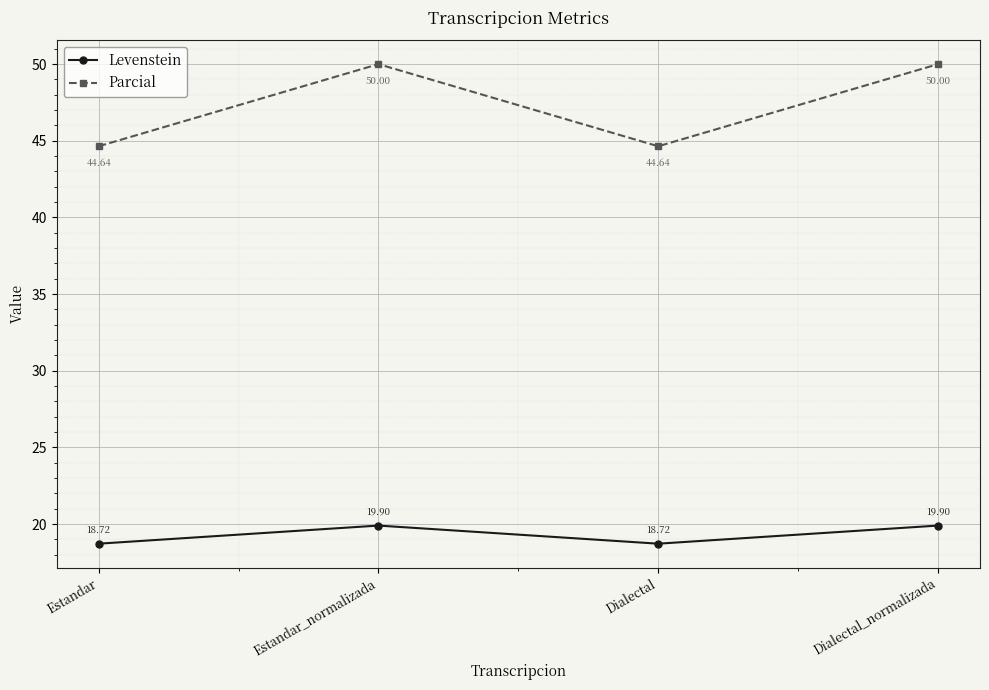

True or false: Parcial has a value of 50.0 at Dialectal_normalizada.

True